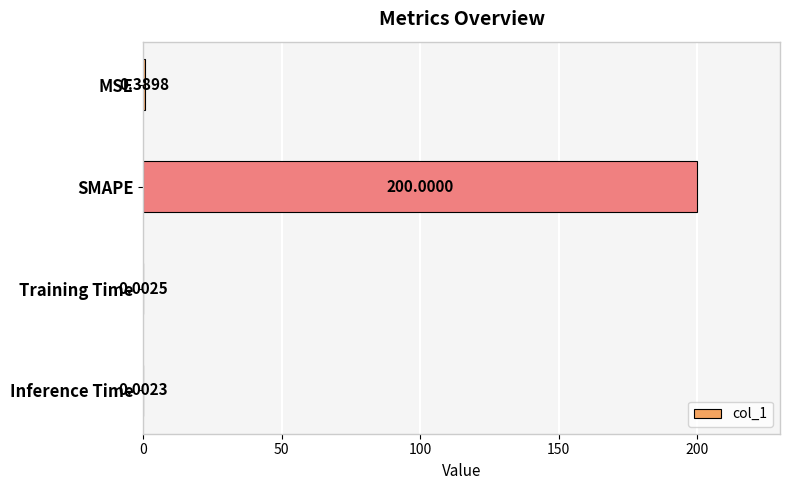

Which has a higher value, Inference Time or MSE?

MSE